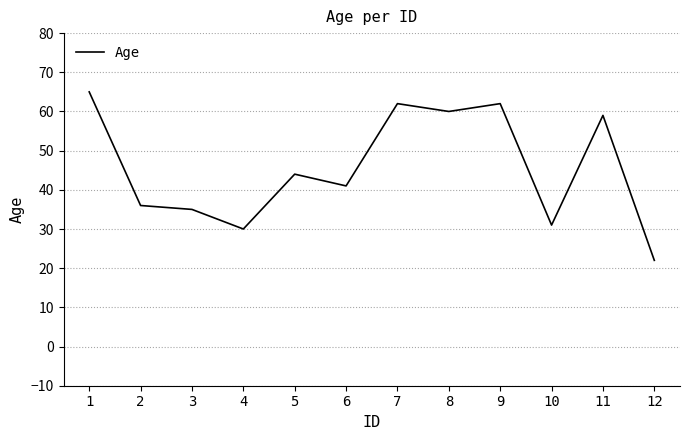

What value does the data have at 2?

36